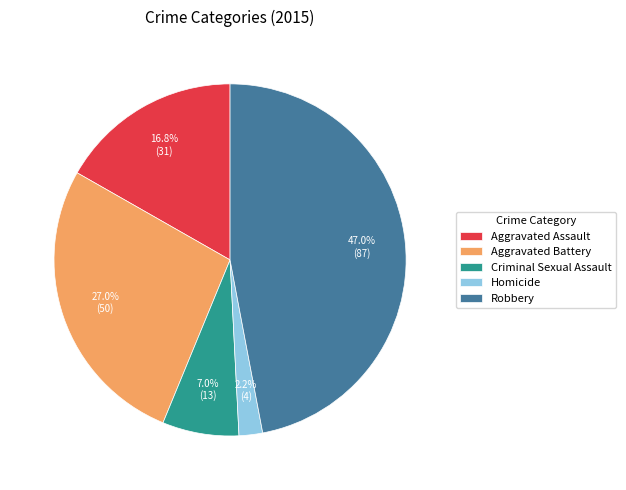

To the nearest percent, what is the difference between the Aggravated Battery and Robbery slice percentages?

20%